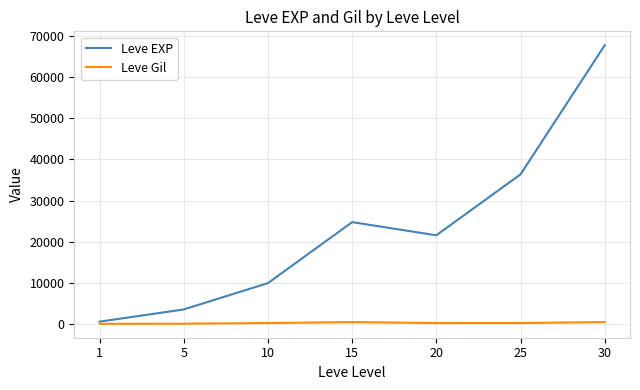

Is this an area chart (filled region under the line)?

No